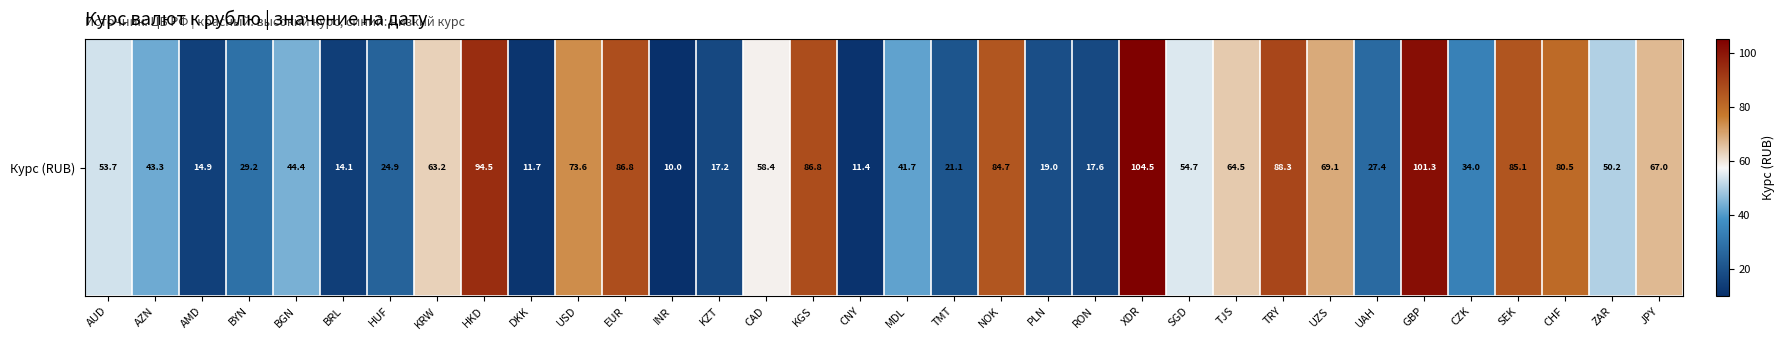

Is it true that the value at RON is 9.1?

False